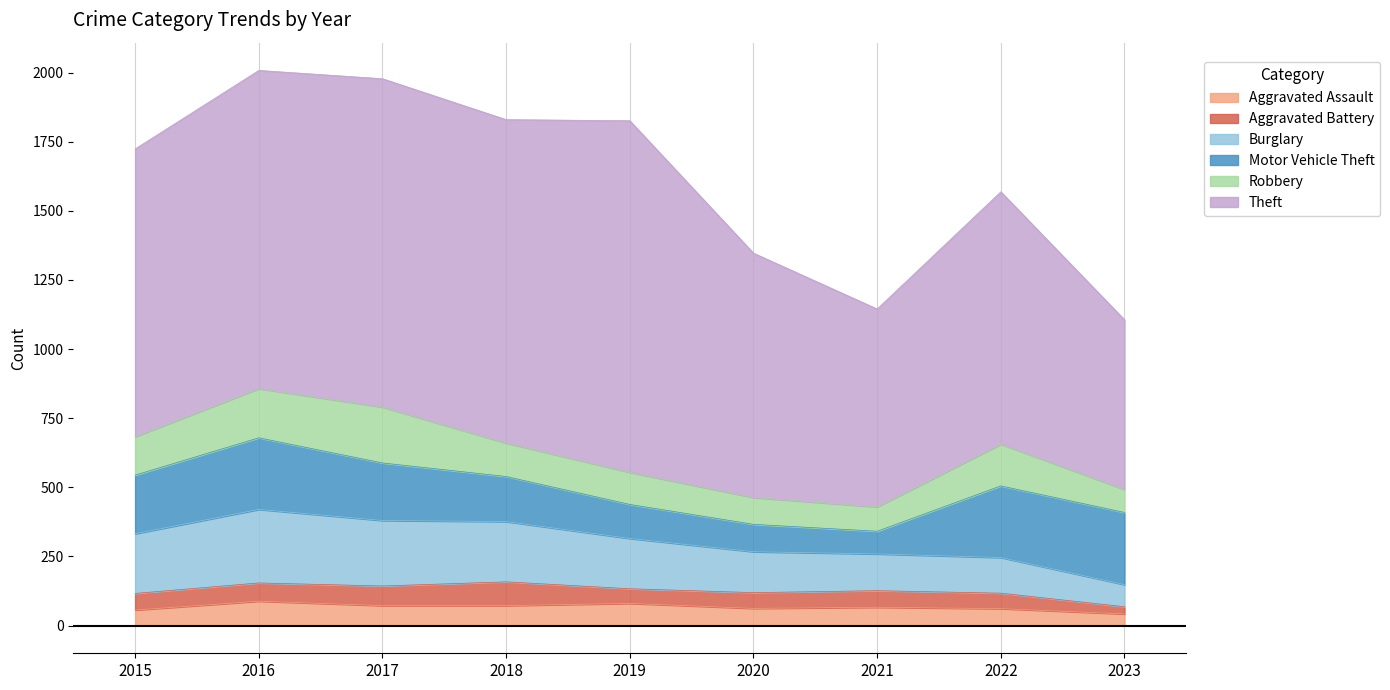

Read the Motor Vehicle Theft value at 2015, to the nearest 50.

200